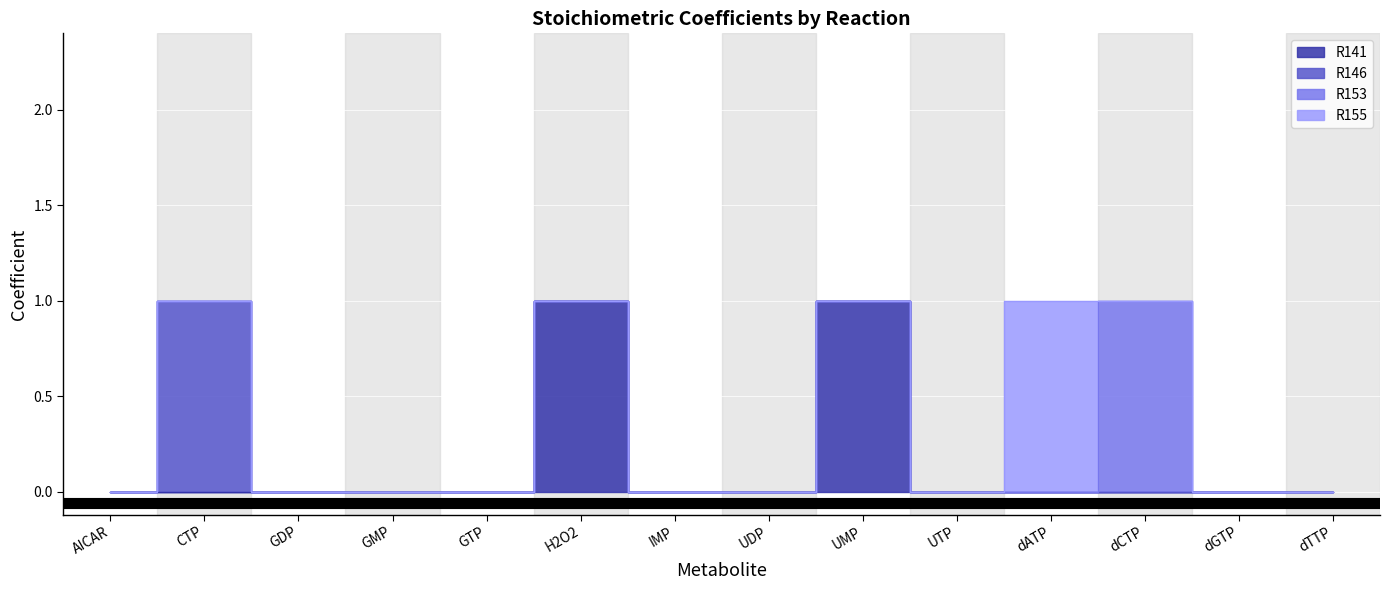

What is the sum of all R153 values?

1